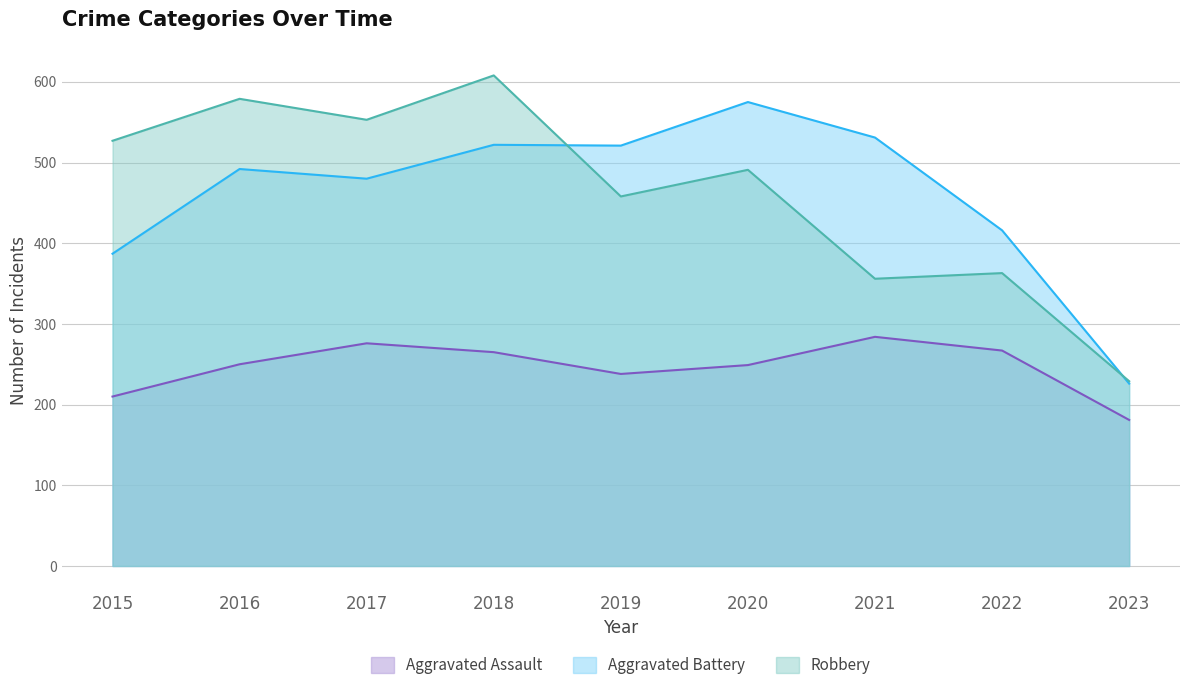

At how many categories does at least one series exceed 559?

3